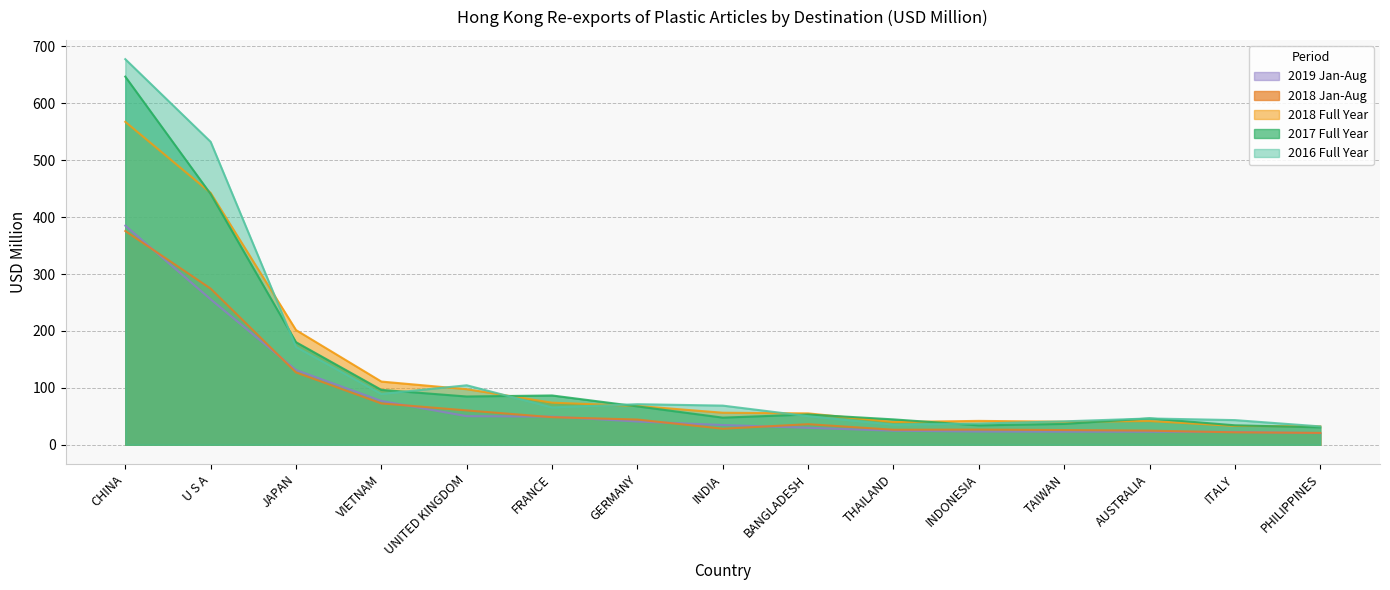

What is the difference between the second highest and minimum values in the 201712 series?

410.1